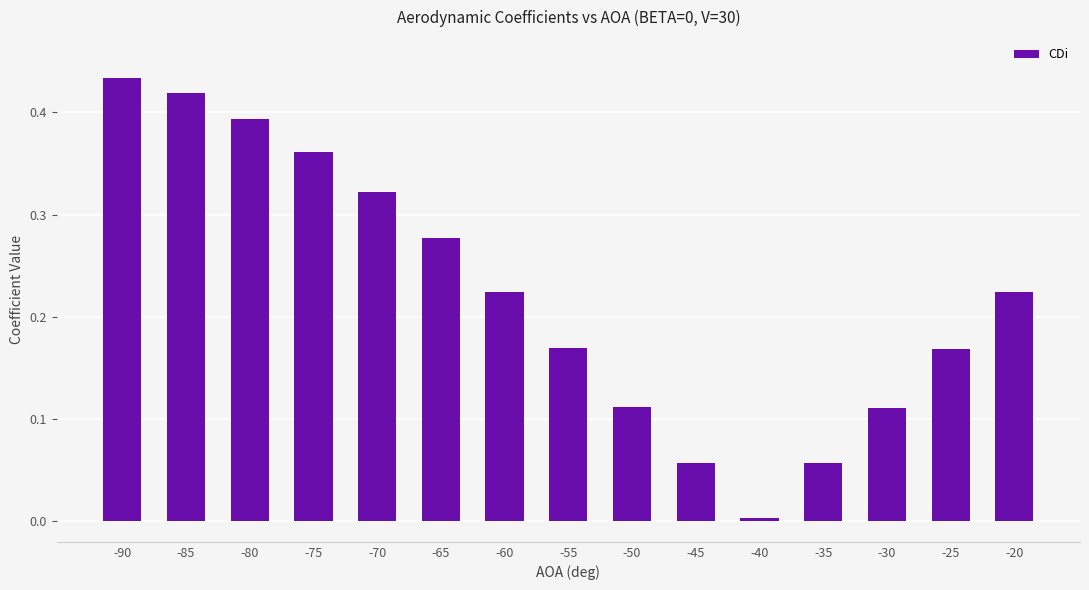

Is it true that the value at -40 is 0.0?

True